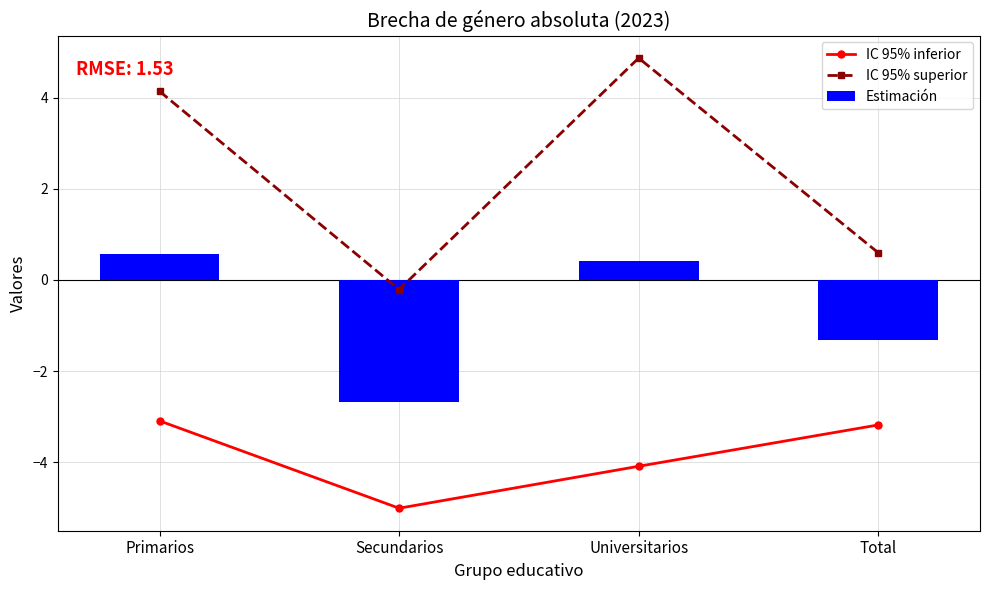

The value of IC 95% inferior at Total is -5.6. True or false?

False